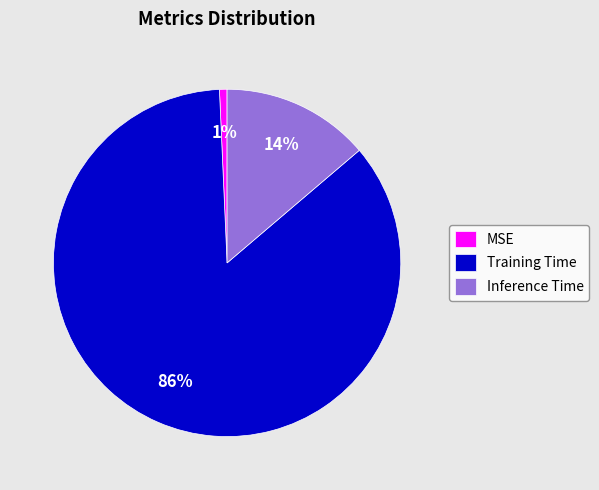

Does any single category account for the majority?

Yes